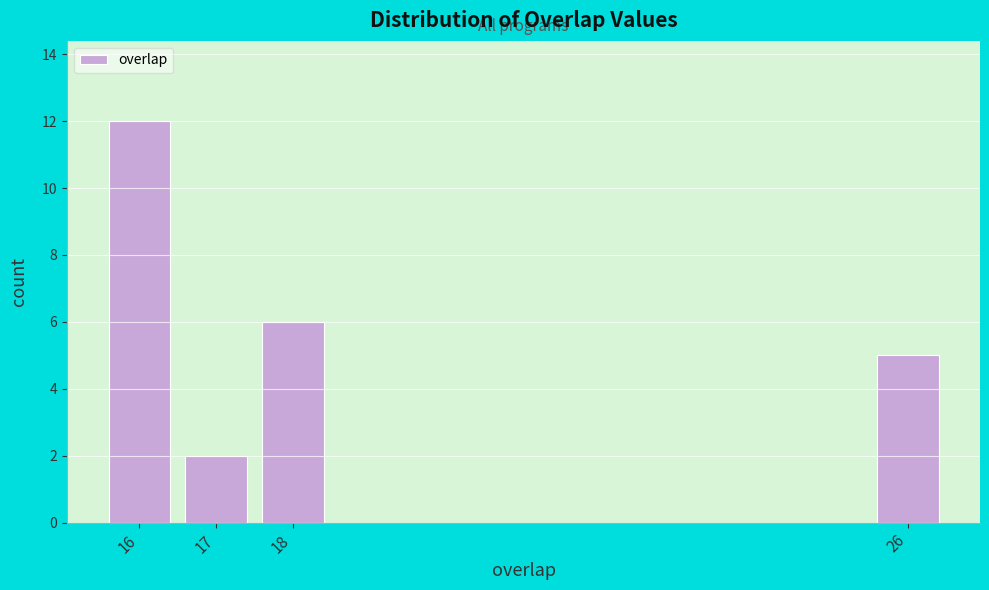

Reading left to right, list all the values displayed in this chart.

16=12	17=2	18=6	26=5